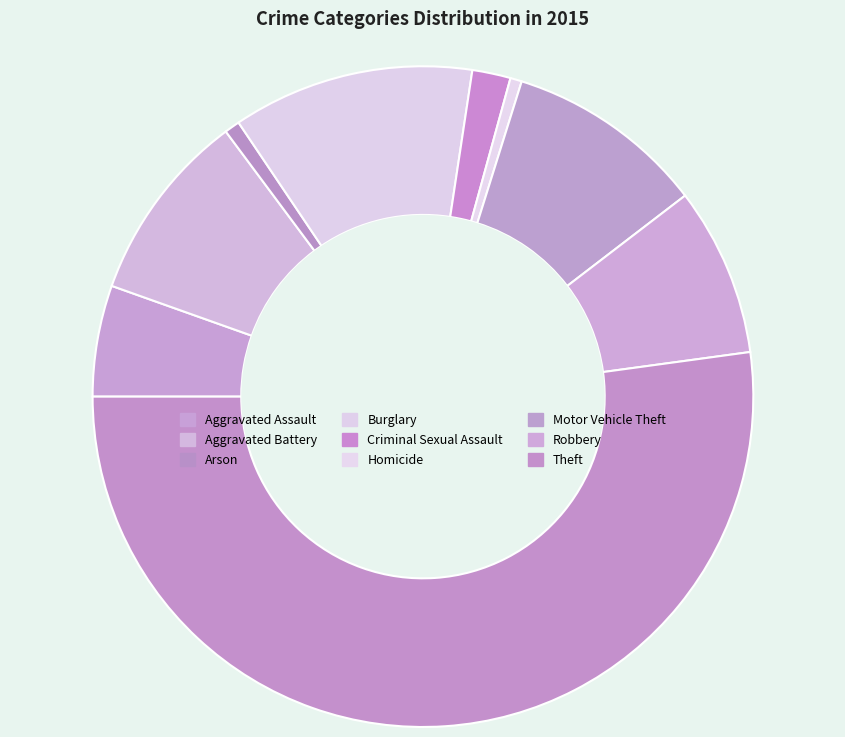

How many slices are in this pie chart?

9